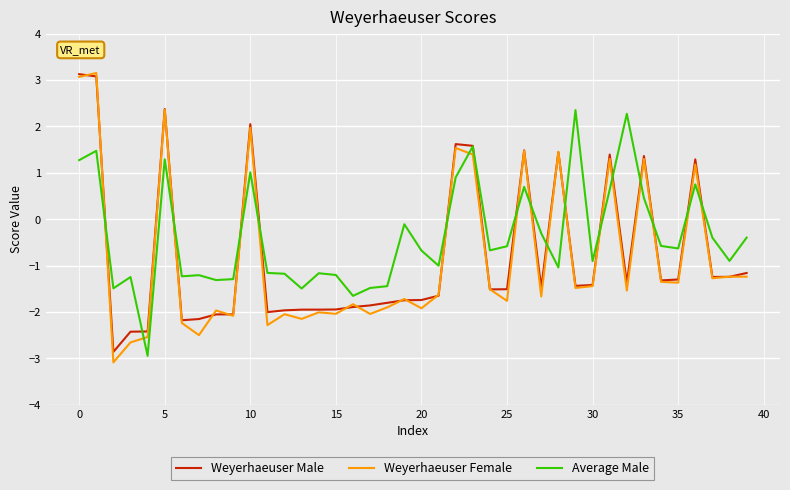

Which series ends up on top after the final intersection of Weyerhaeuser Female and Average Male?

Average Male